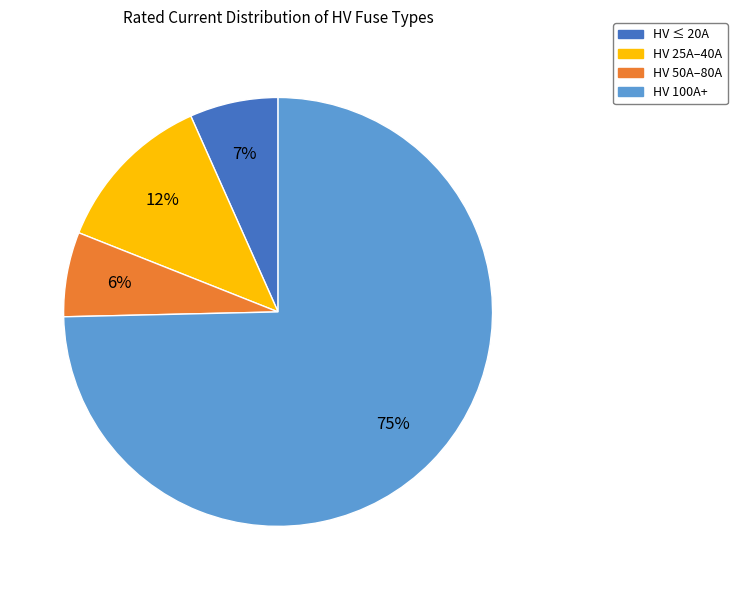

Does any single category account for the majority?

Yes